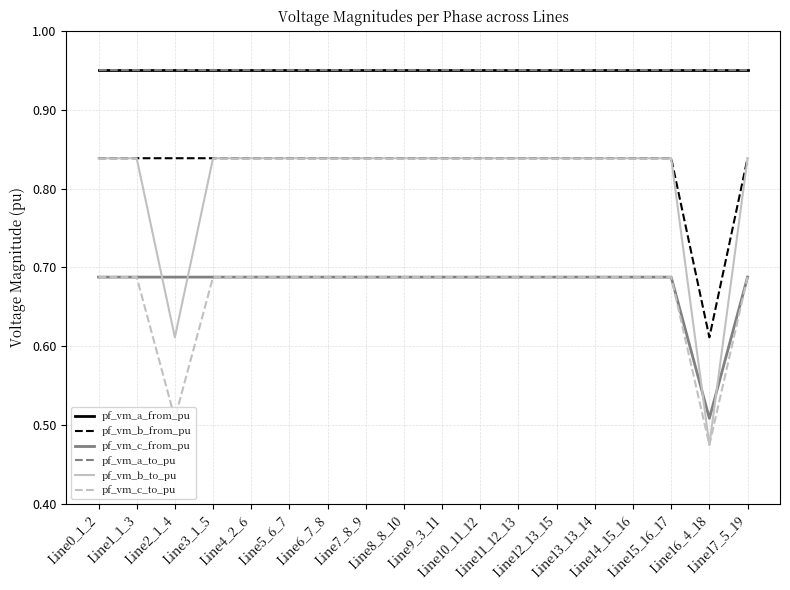

True or false: pf_vm_c_to_pu has more than 1 points higher than both neighbors.

True